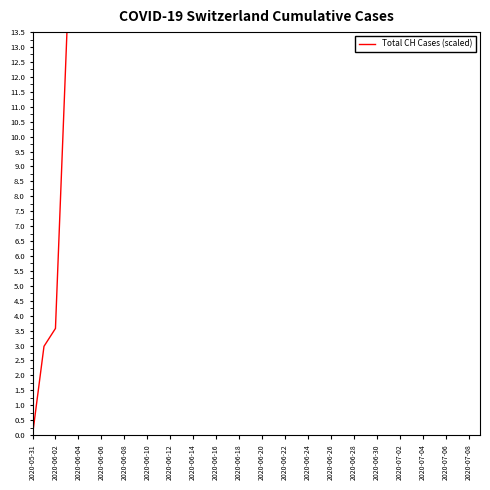

What is the difference between the maximum and minimum values?

13.5